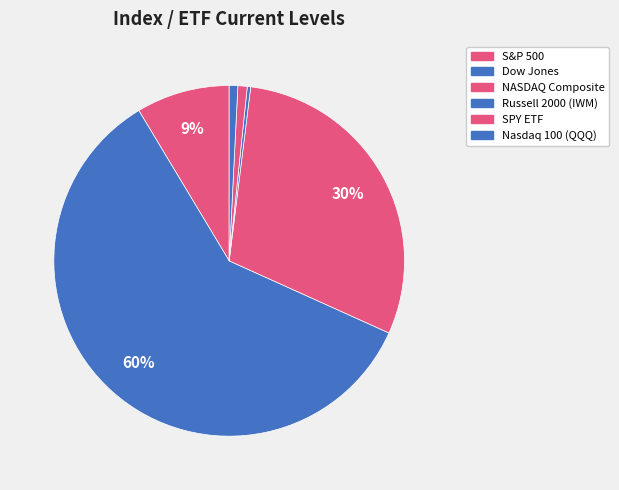

Which has a higher value, SPY ETF or Dow Jones?

Dow Jones